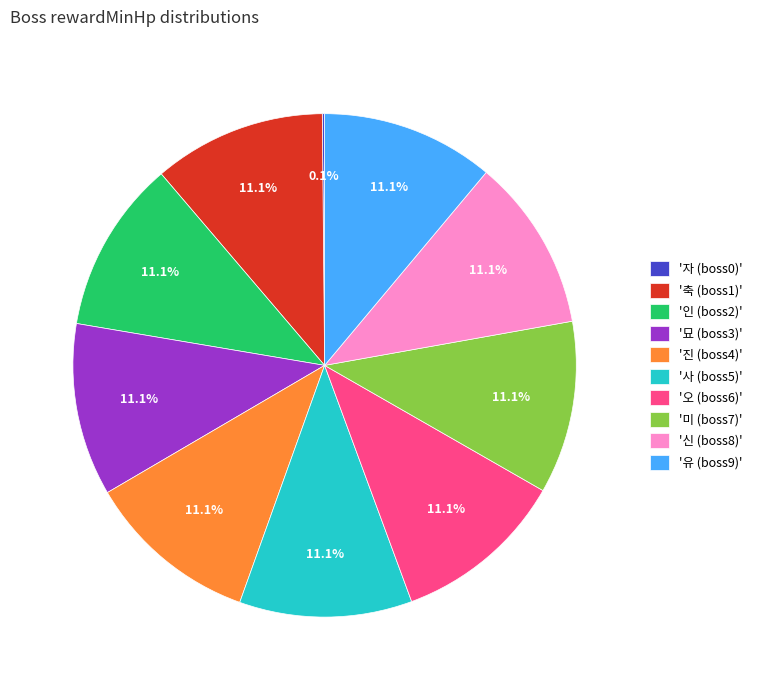

Does any single category account for the majority?

No